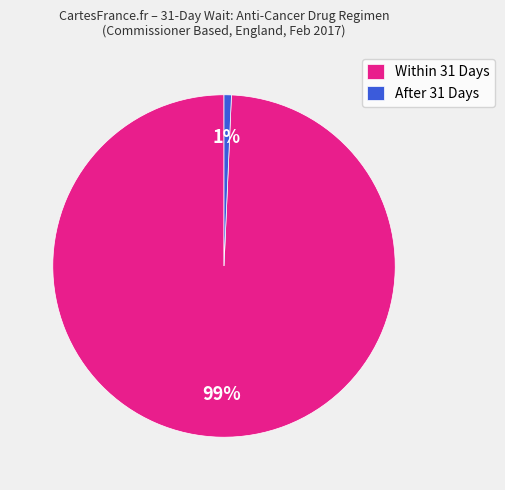

Rank the categories by value from highest to lowest.

Within 31 Days, After 31 Days